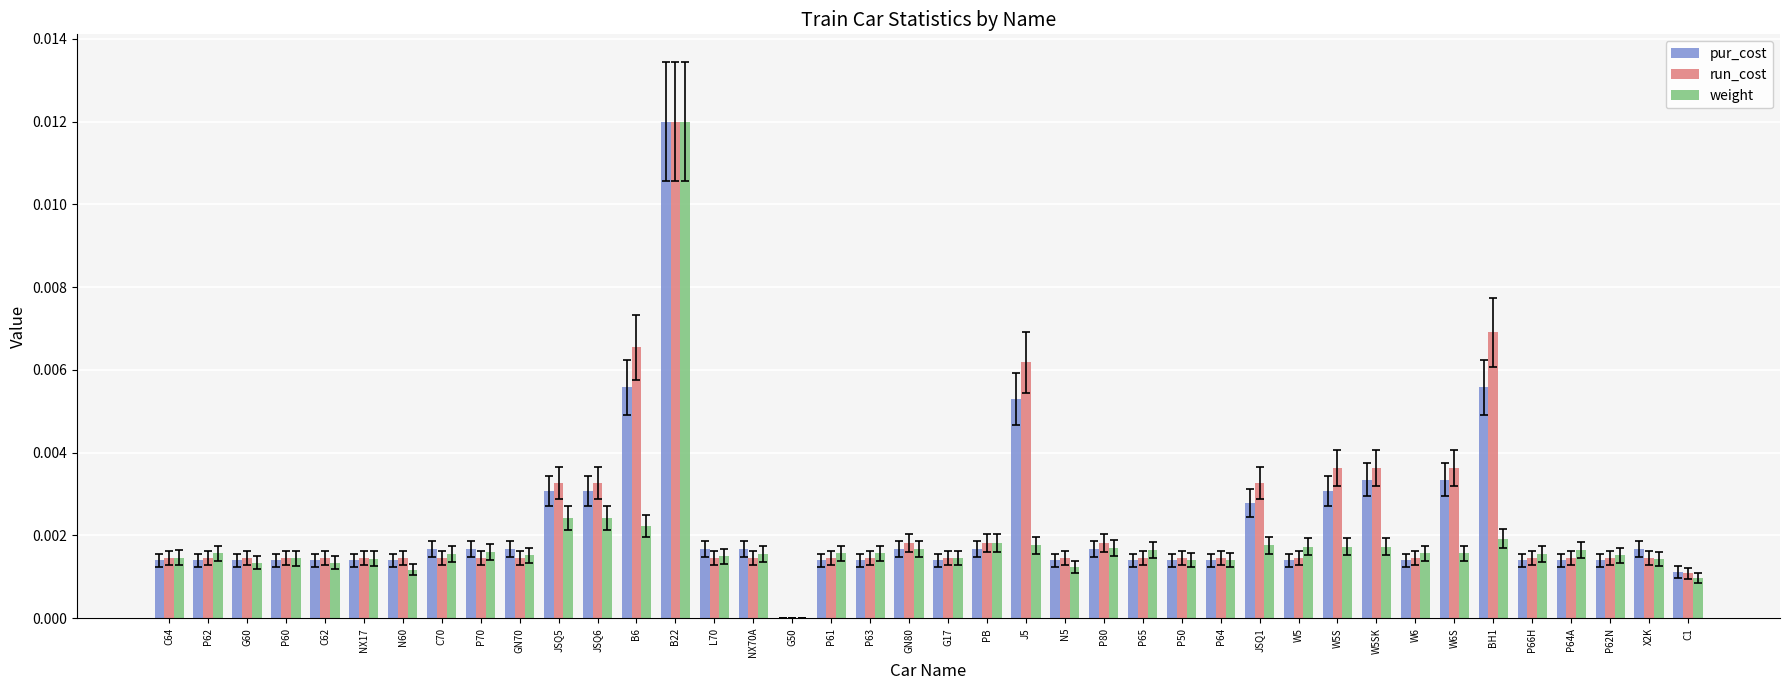

At which category is the sum across all series the highest?

B22